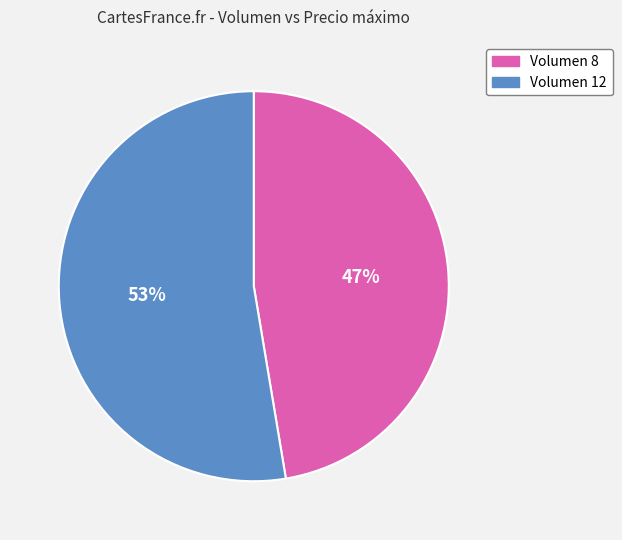

Rank the categories by value from lowest to highest.

Volumen 8, Volumen 12